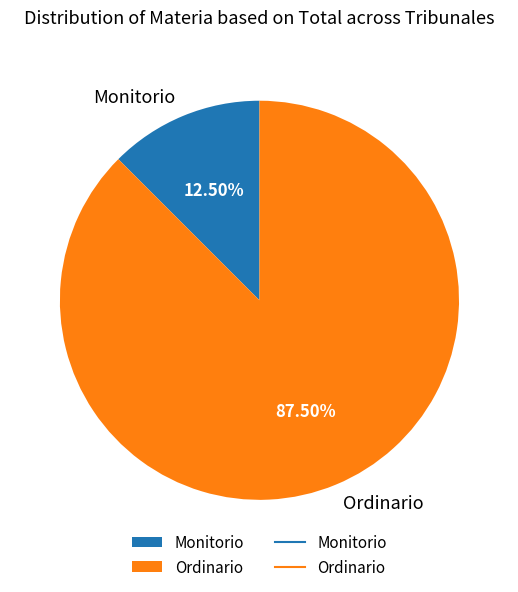

What is the ratio of the value at Ordinario to the value at Monitorio?

7.0